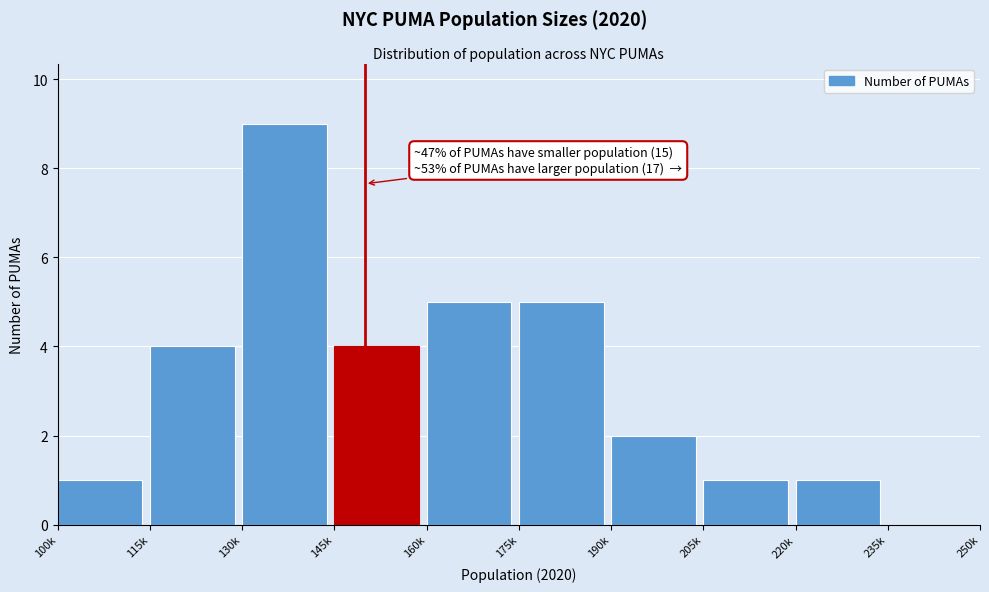

Reading right to left, transcribe all the data shown in this chart.

235k=0	220k=1	205k=1	190k=2	175k=5	160k=5	145k=4	130k=9	115k=4	100k=1